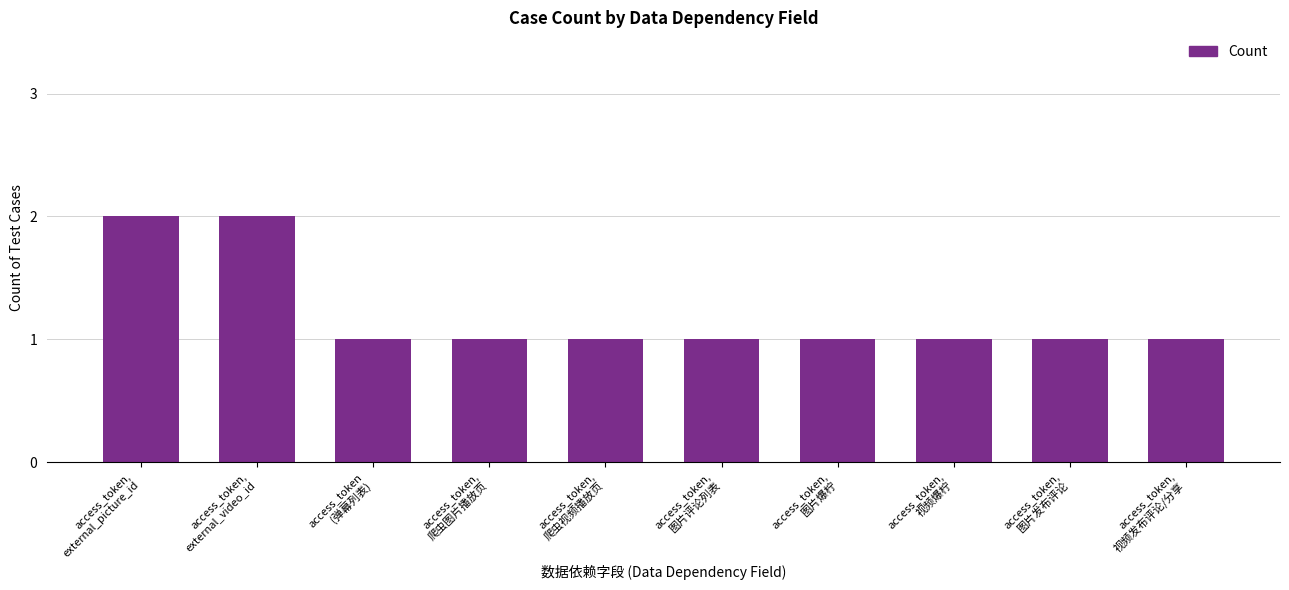

How many categories are shown in the chart?

10